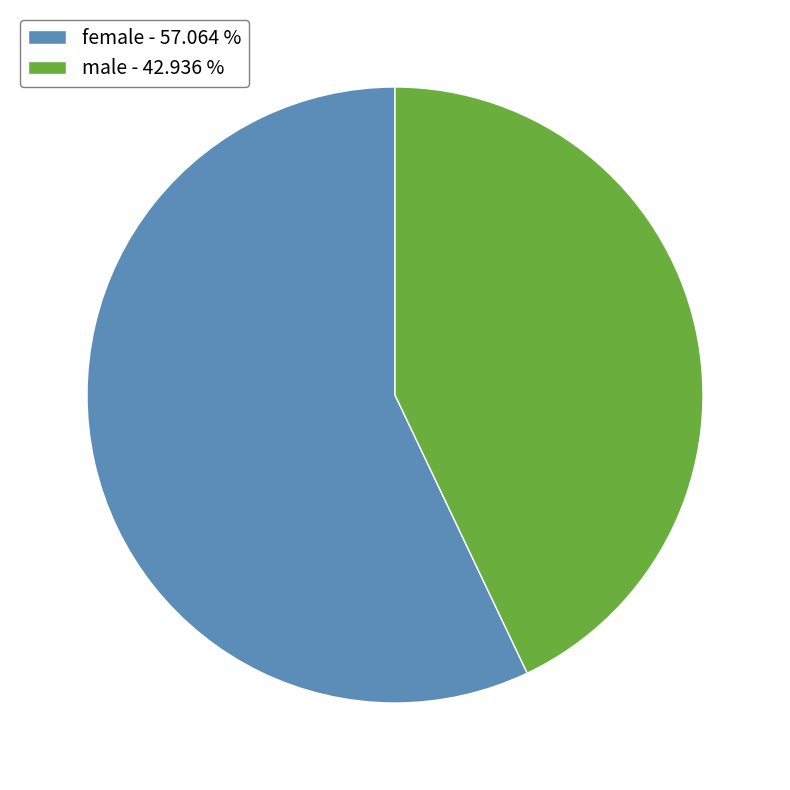

Between female and male, which is larger?

female